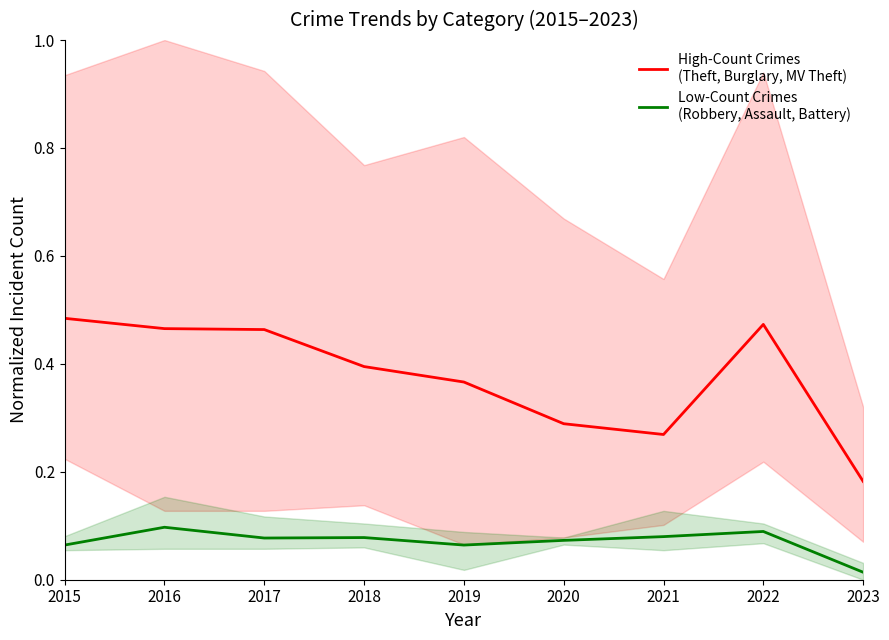

Which series has the largest range (max minus min)?

High-Count Crimes
(Theft, Burglary, MV Theft)